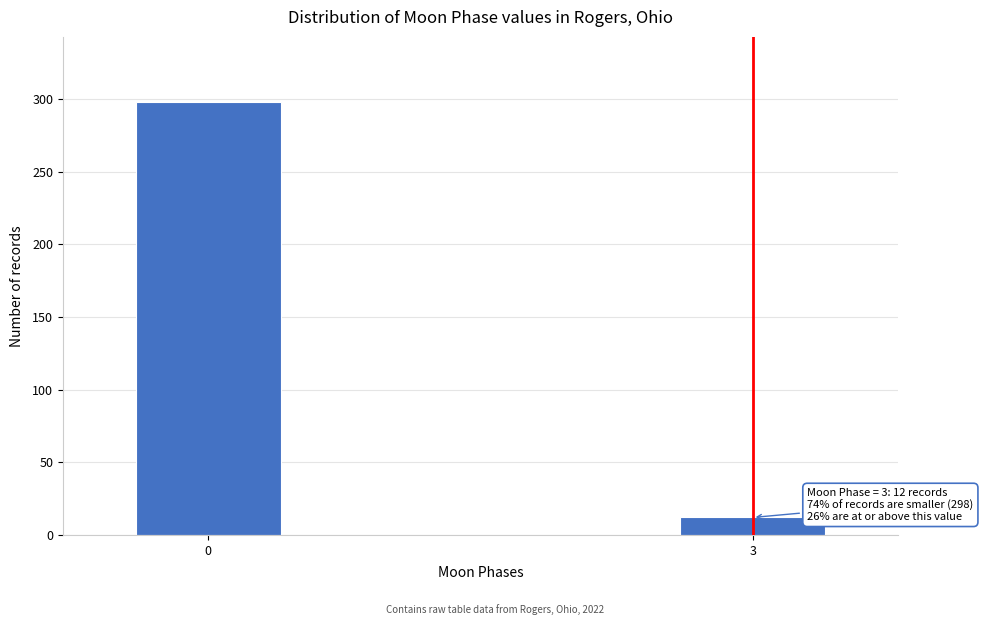

Reading left to right, what are all the values shown in this chart?

0=298	3=12